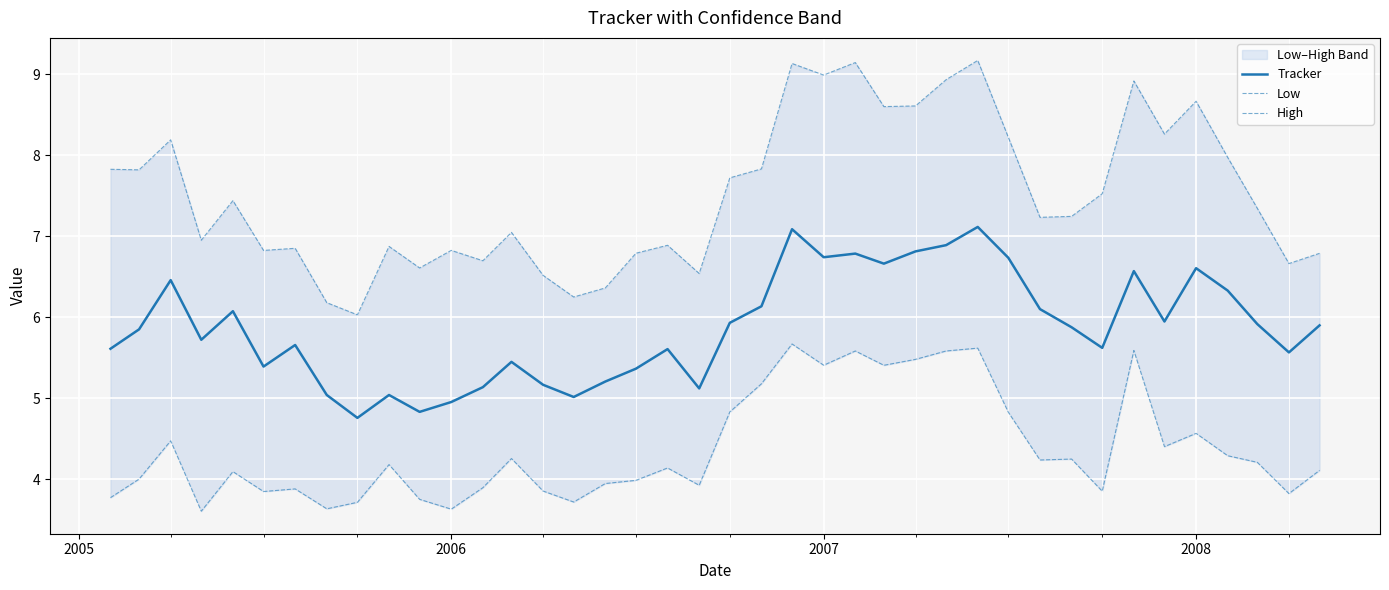

What is the lowest value of the Tracker series?

4.8